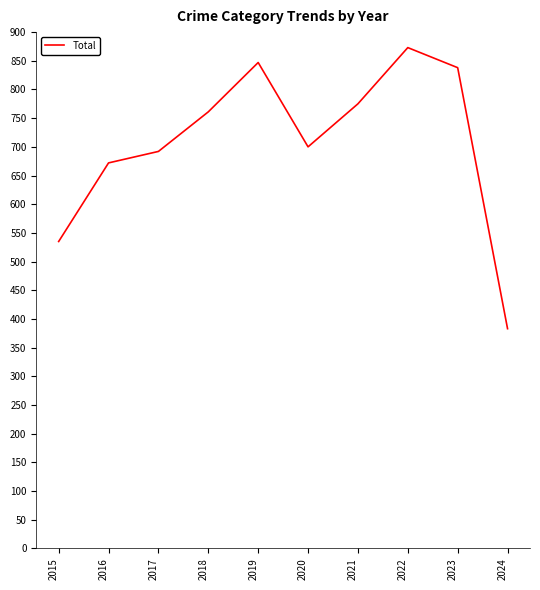

Rank the categories by value from highest to lowest.

2022, 2019, 2023, 2021, 2018, 2020, 2017, 2016, 2015, 2024